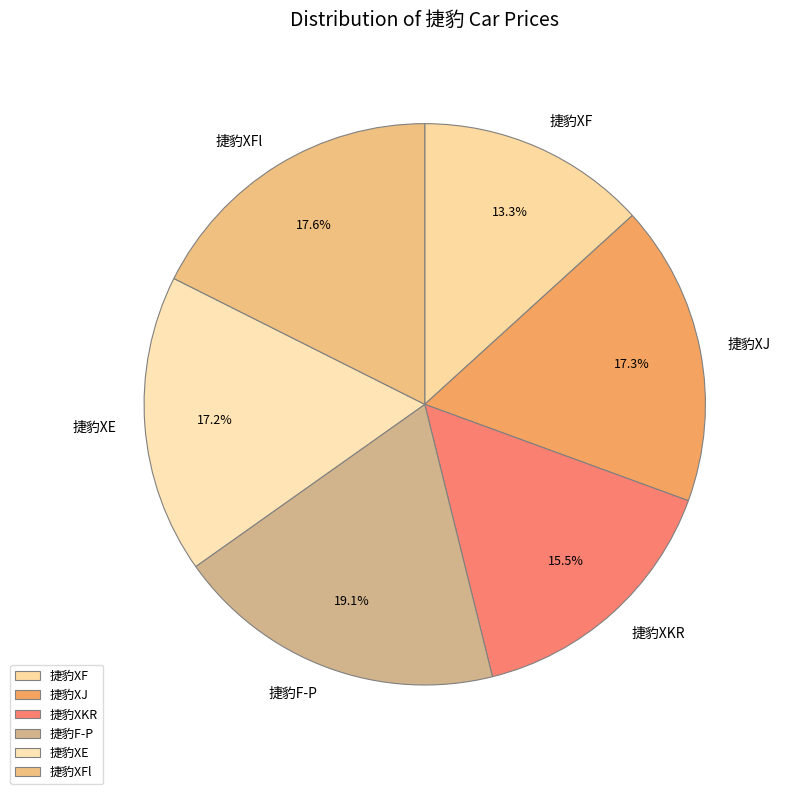

To the nearest percent, what percentage of the pie is 捷豹XJ?

17%